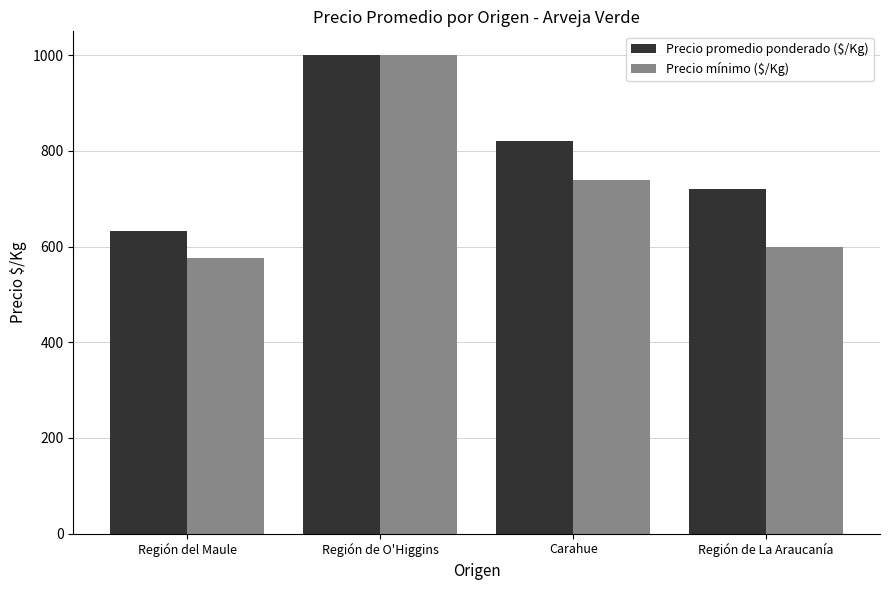

What is the difference between the second highest and second lowest values in the Precio mínimo ($/Kg) series?

140.0